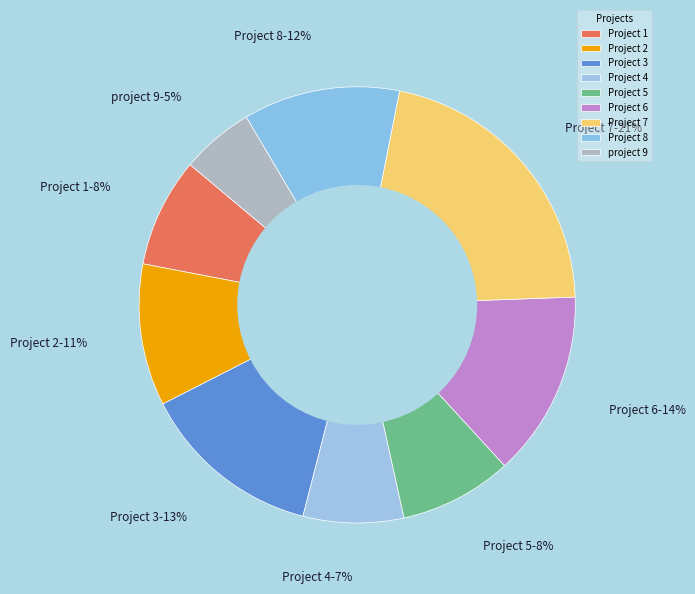

Is the sum of Project 2 and Project 4 greater than half?

No